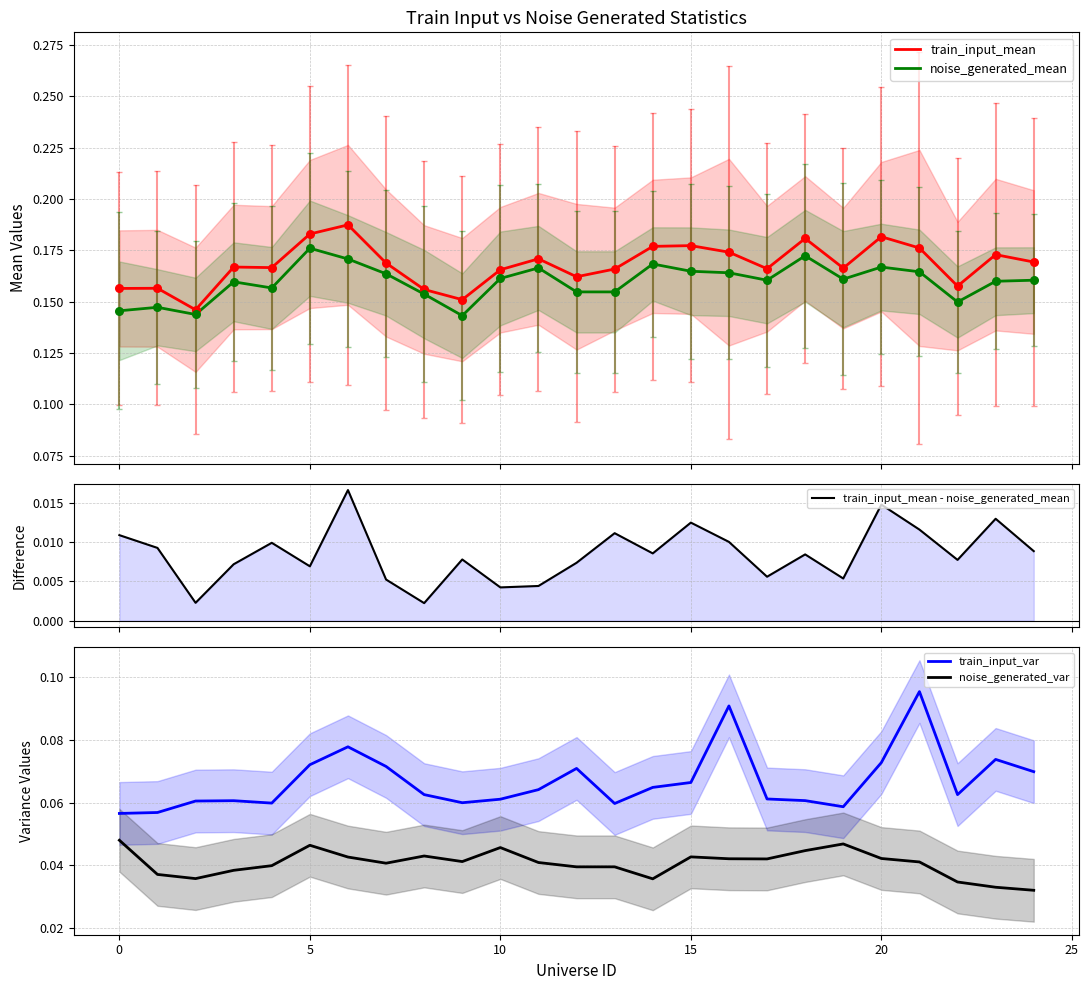

Which series contains the highest Y value?

train_input_mean